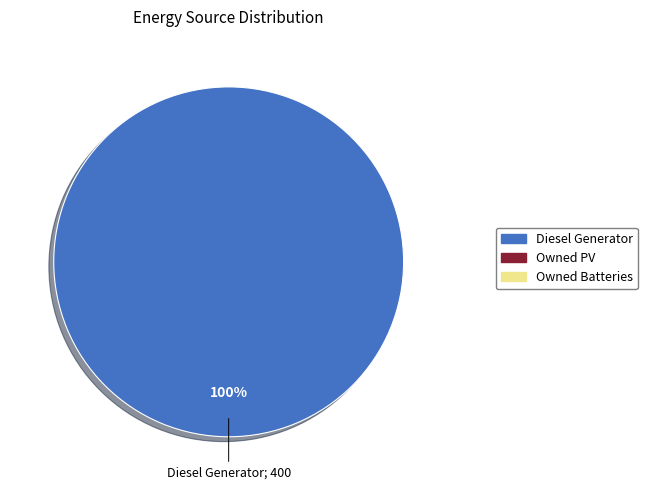

Does any single category account for the majority?

Yes